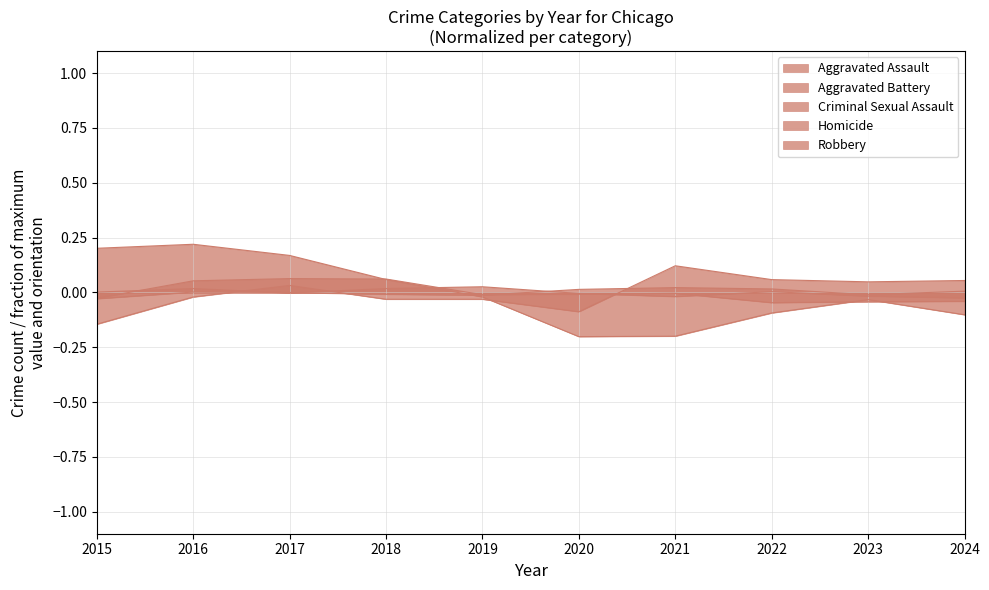

True or false: Robbery has more than 1 points higher than both neighbors.

True